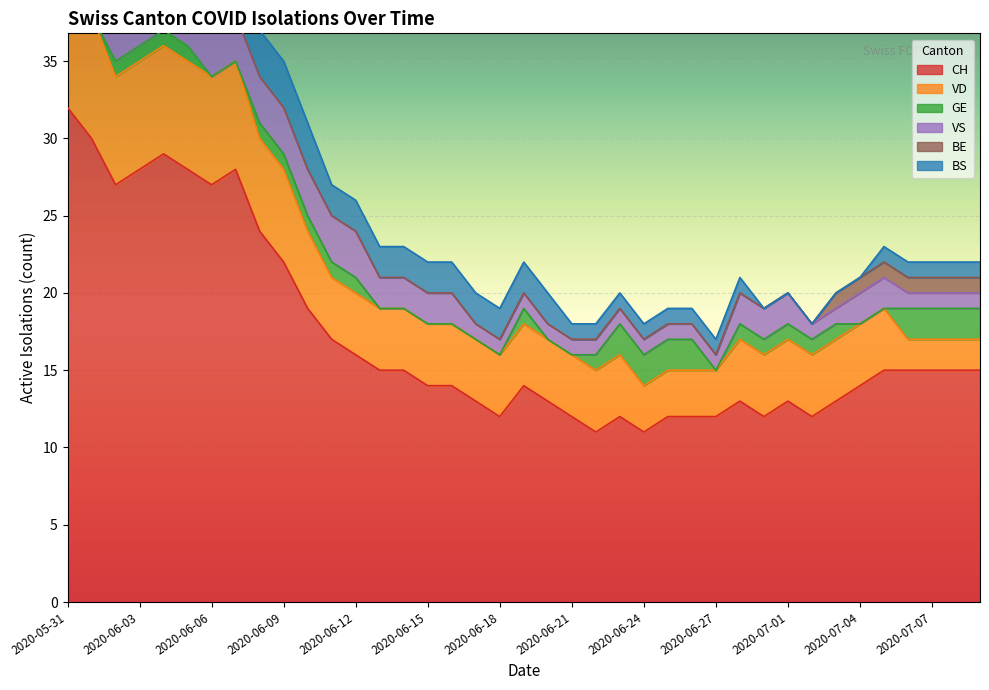

Is it true that CH equals 15 at 2020-07-07?

True